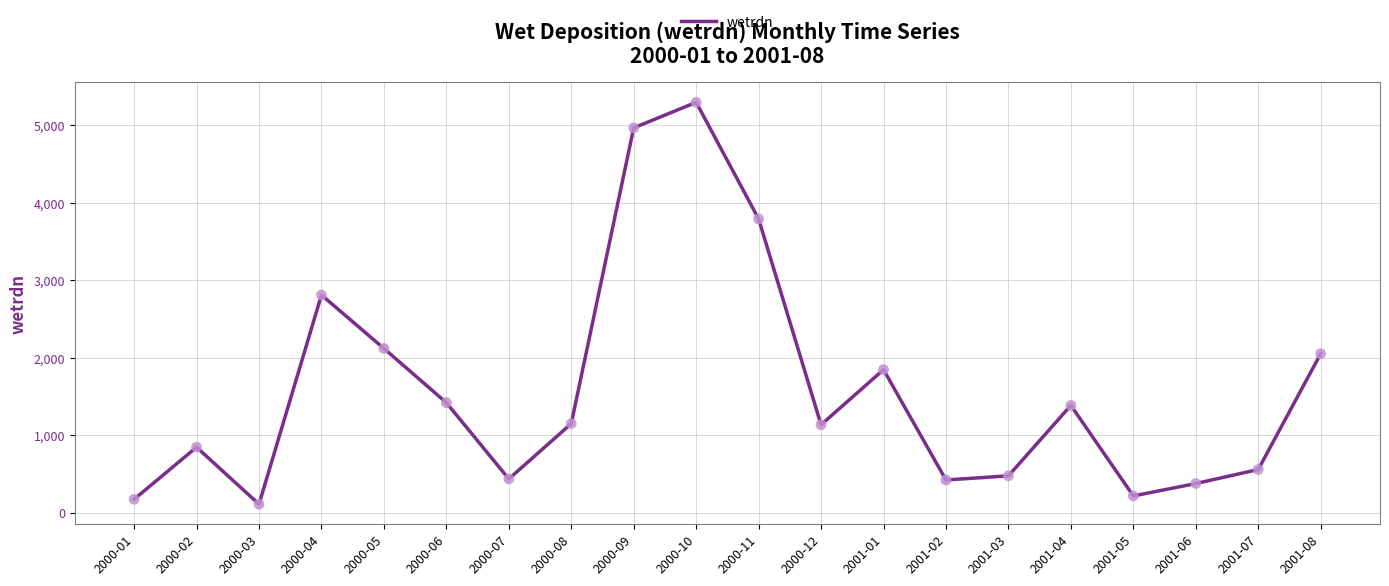

Between 2000-02 and 2001-03, which is larger?

2000-02